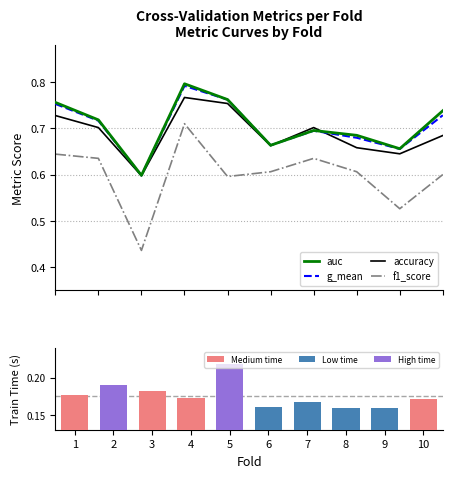

Which has a higher value, 4 or 3?

4